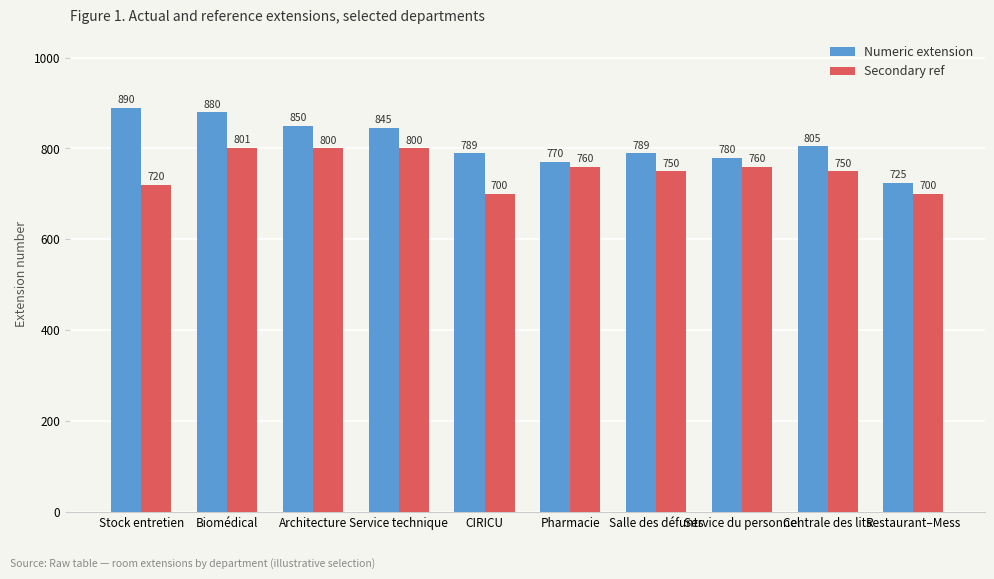

Rank the series at Salle des défunts from highest to lowest value.

Numeric extension, Secondary ref